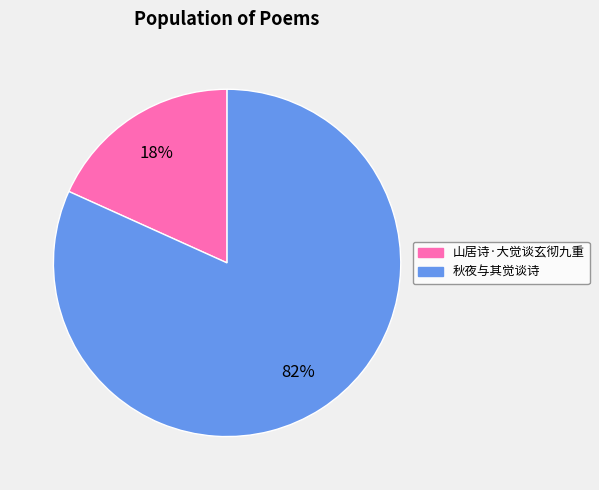

Is 秋夜与其觉谈诗 the majority of the pie?

Yes